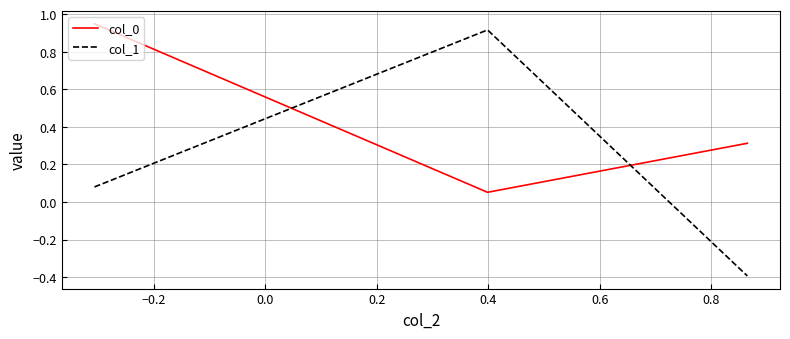

Which series has the largest total across all categories?

col_0